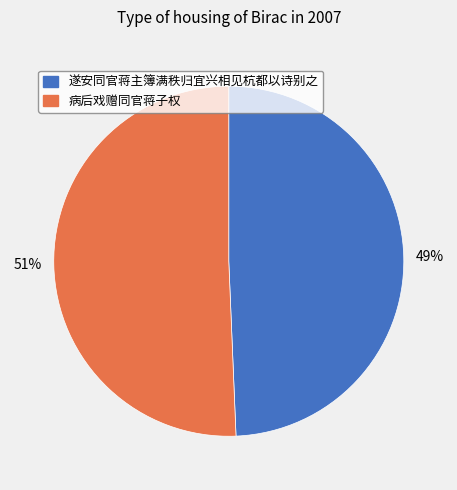

Which has a higher value, 病后戏赠同官蒋子权 or 遂安同官蒋主簿满秩归宜兴相见杭都以诗别之?

病后戏赠同官蒋子权